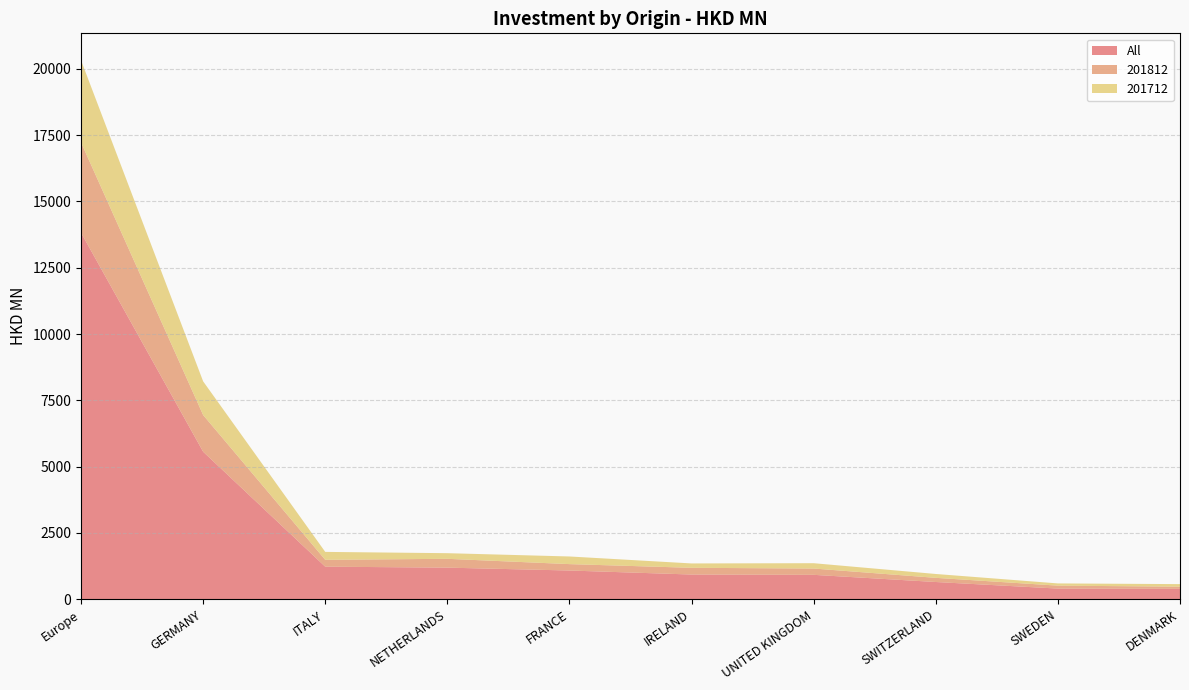

Reading left to right, list all the values displayed in this chart.

All: Europe=13822.4	GERMANY=5561.4	ITALY=1226.2	NETHERLANDS=1189.7	FRANCE=1081.4	IRELAND=930.0	UNITED KINGDOM=918.1	SWITZERLAND=648.0	SWEDEN=399.8	DENMARK=389.5
201812: Europe=3406.6	GERMANY=1384.5	ITALY=258.7	NETHERLANDS=333.0	FRANCE=241.5	IRELAND=253.5	UNITED KINGDOM=238.0	SWITZERLAND=157.0	SWEDEN=111.2	DENMARK=82.4
201712: Europe=3096.4	GERMANY=1270.6	ITALY=299.0	NETHERLANDS=212.4	FRANCE=288.3	IRELAND=164.9	UNITED KINGDOM=201.2	SWITZERLAND=145.9	SWEDEN=83.7	DENMARK=96.5